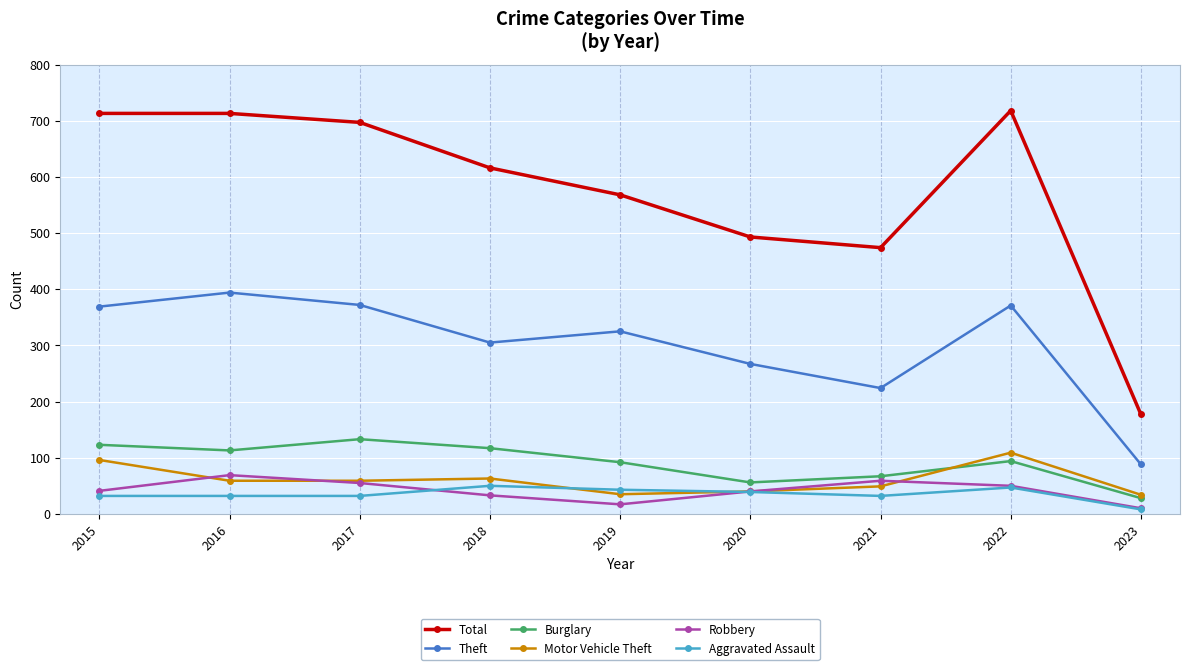

True or false: Aggravated Assault has a value of 8 at 2023.

True